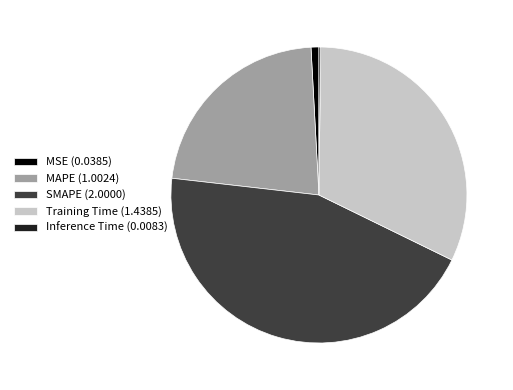

Combined, do Training Time (1.4385) and SMAPE (2.0000) account for over 50%?

Yes